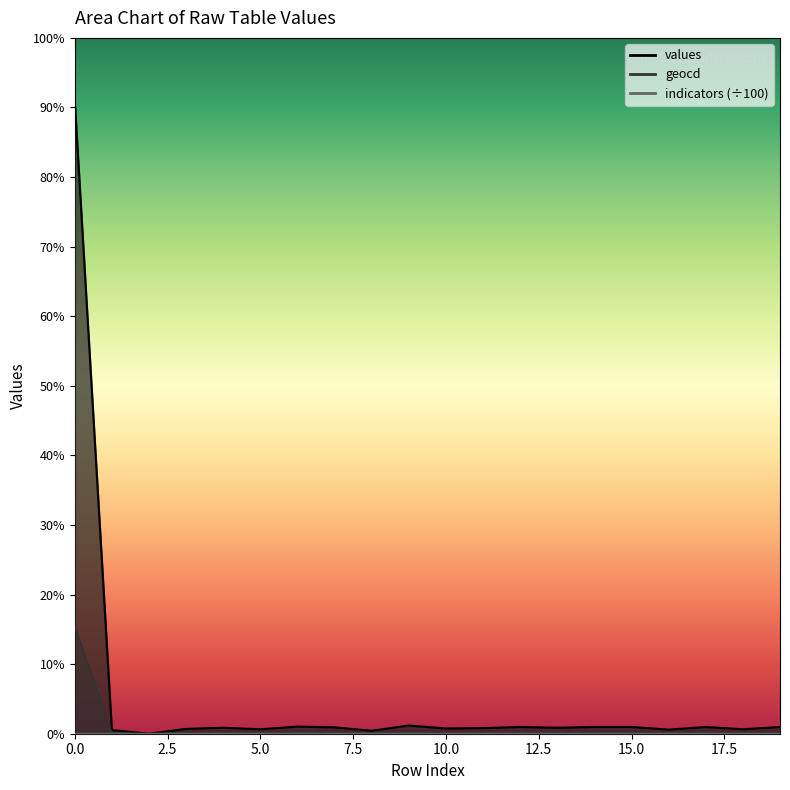

What is the average value of the values series?

578